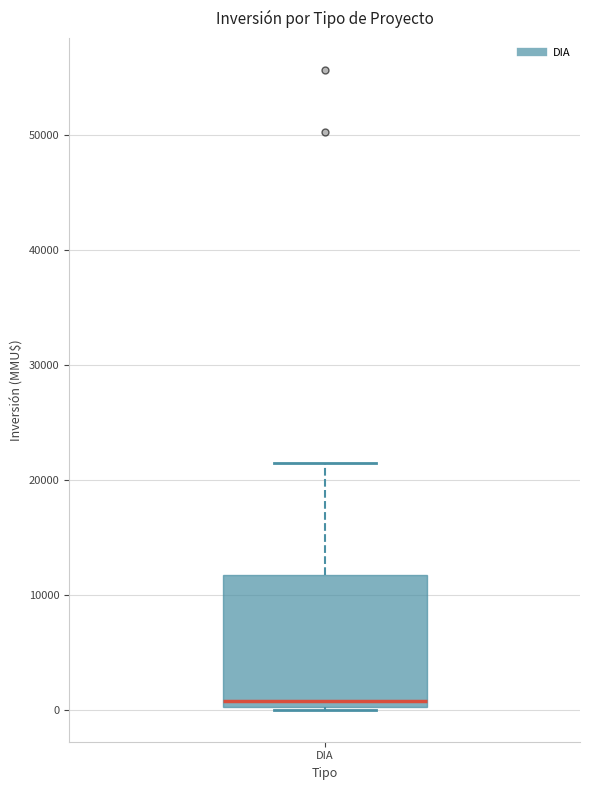

Transcribe this box plot: give where the median line is, the range the box spans, and where the two whiskers end, as read against the y-axis. The values are not printed on the chart, so give them approximately, as read against the axis.

median 1000, box 0 to 12000, whiskers 0 to 22000